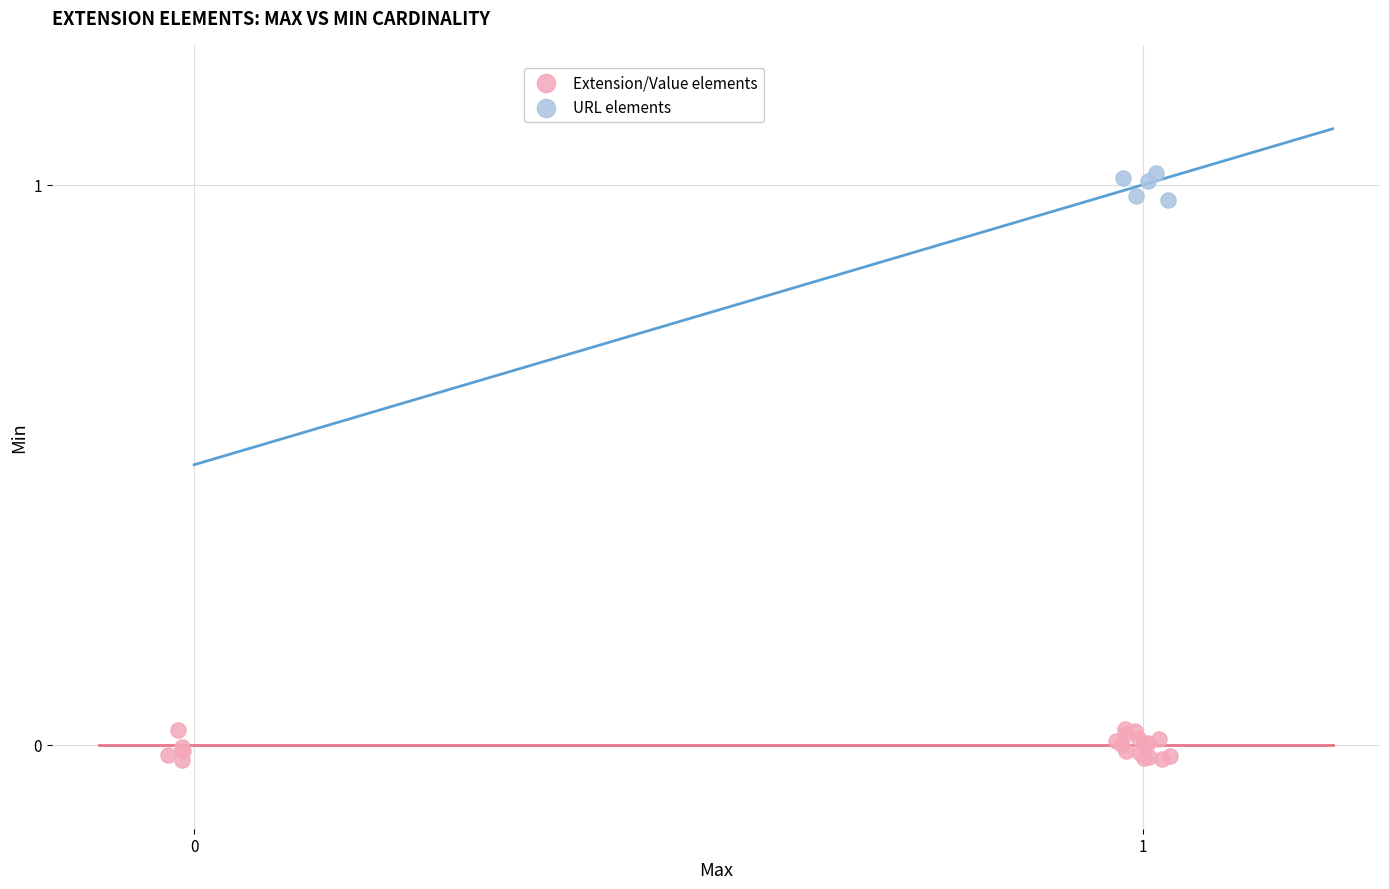

What are all the series names shown in the legend?

Extension/Value elements, URL elements